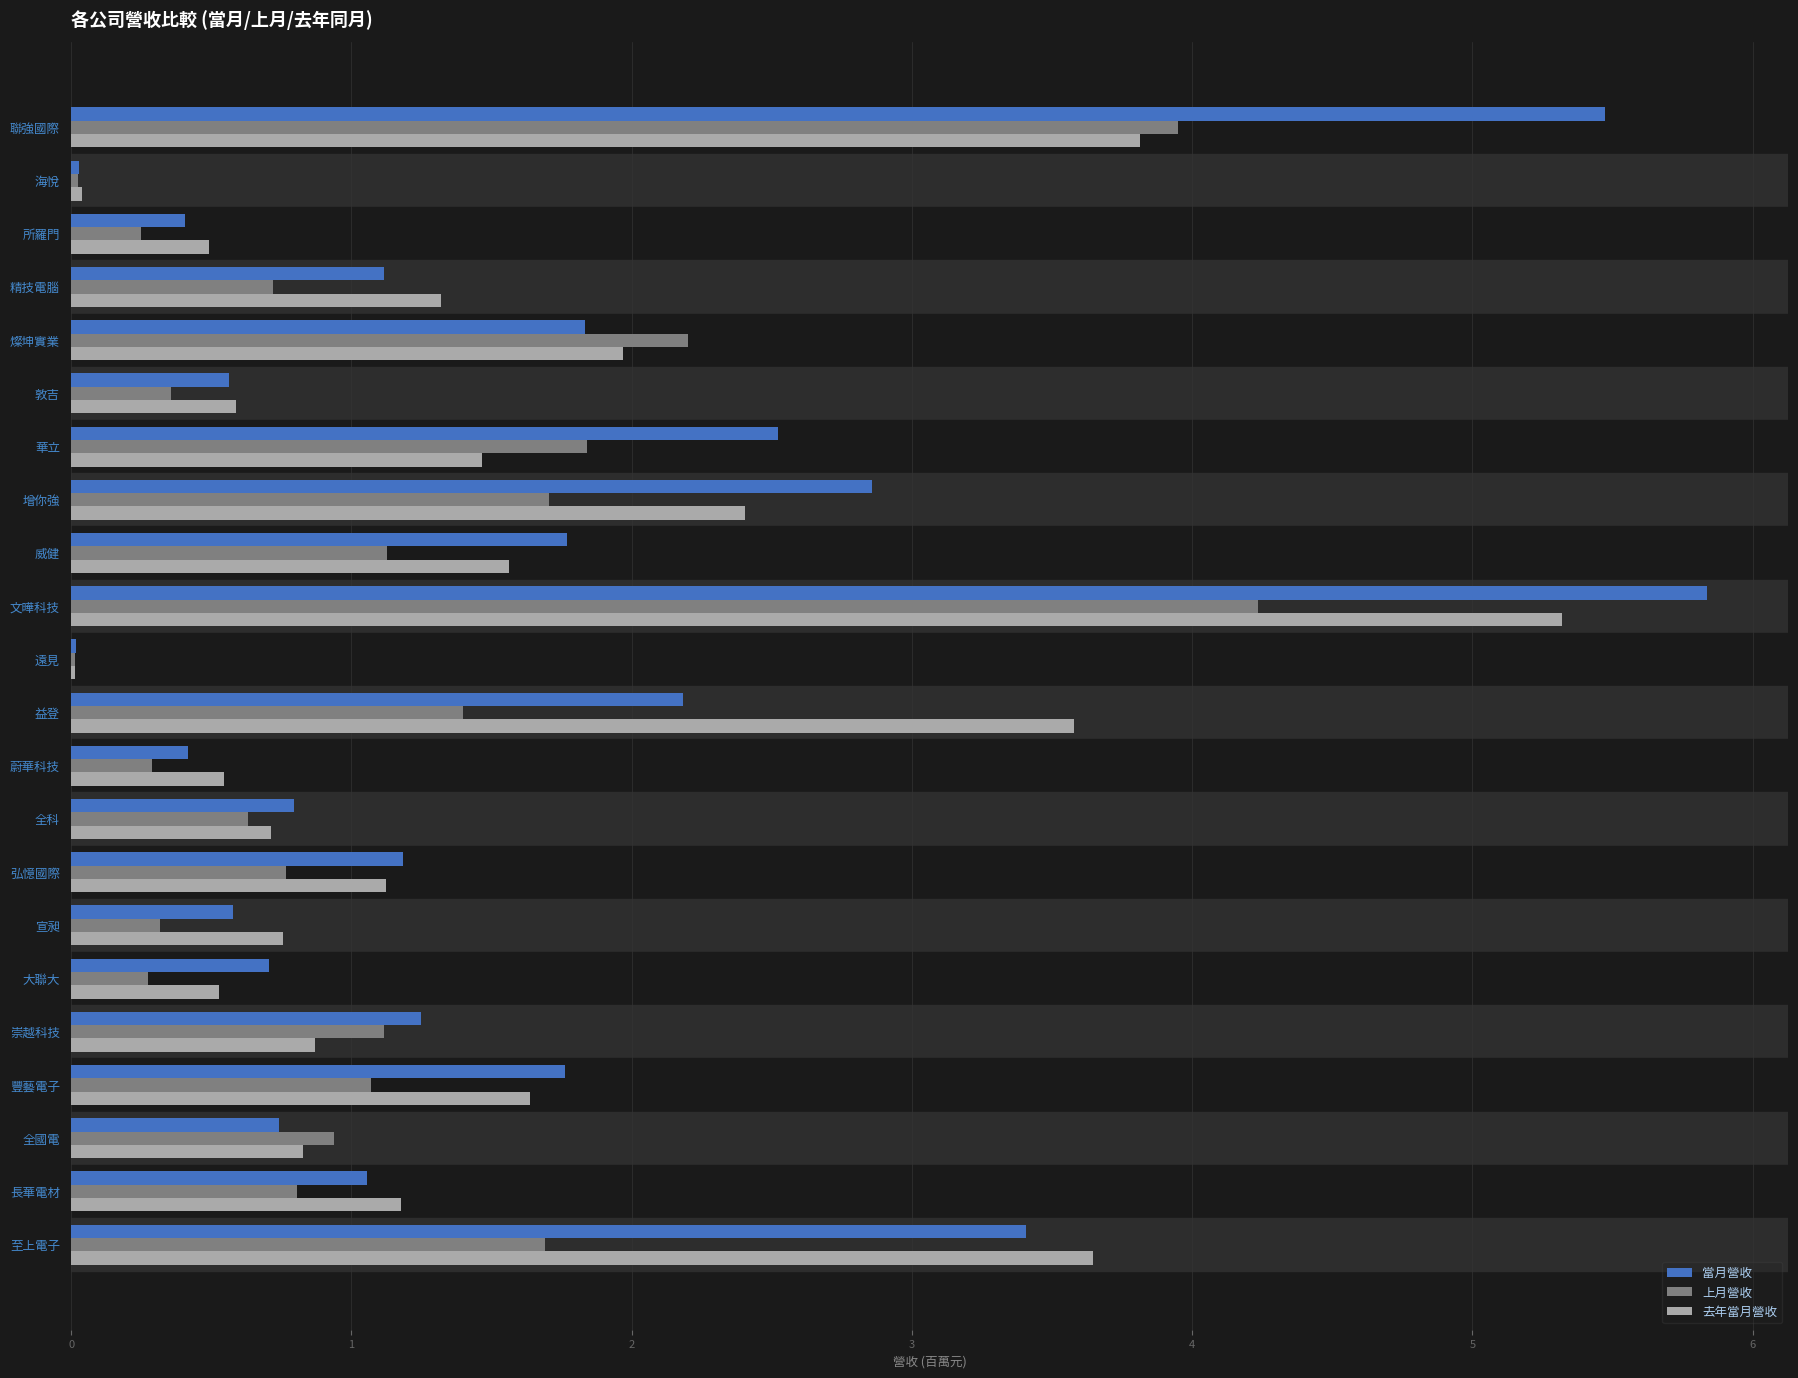

What is the sum of the 當月營收 values at 精技電腦 and 豐藝電子?

2.9